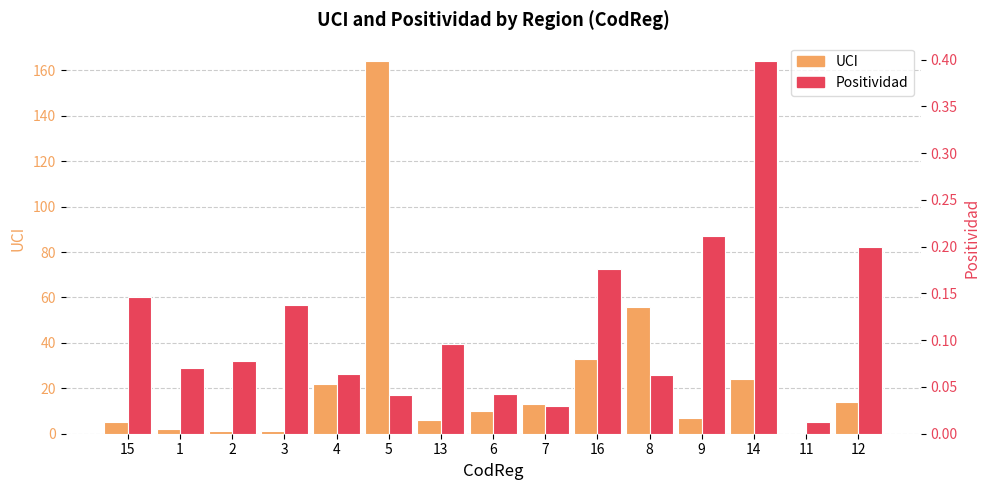

Rank the series at 4 from lowest to highest value.

Positividad, UCI